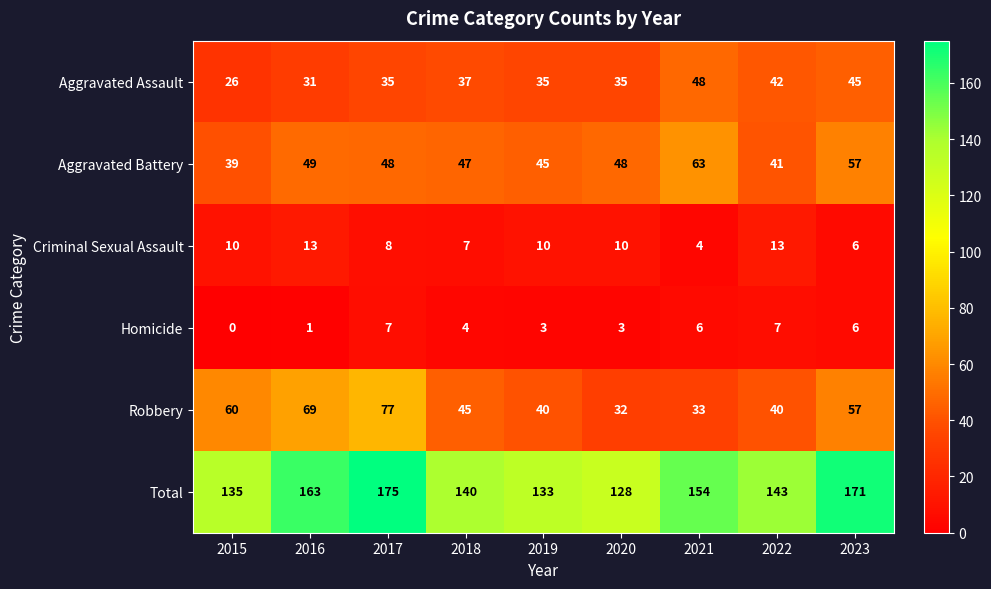

Which series has the largest total across all categories?

Total